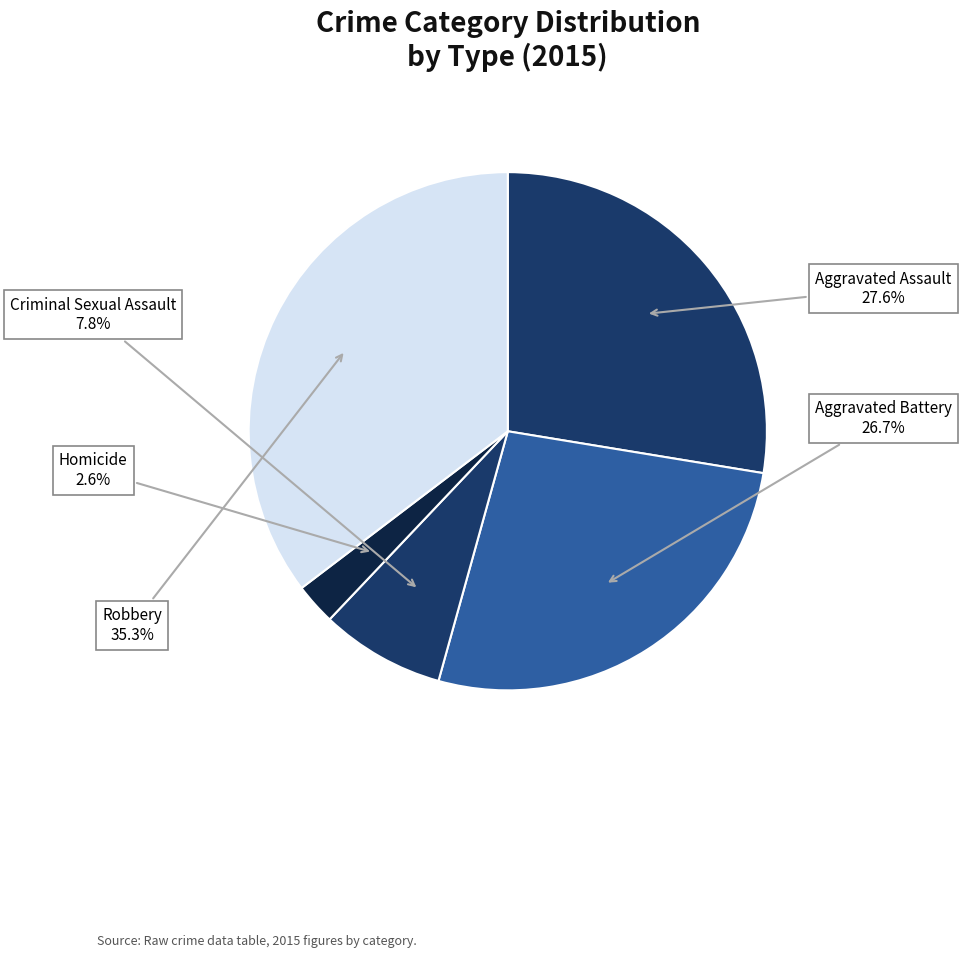

Which category has the biggest portion of the pie?

Robbery